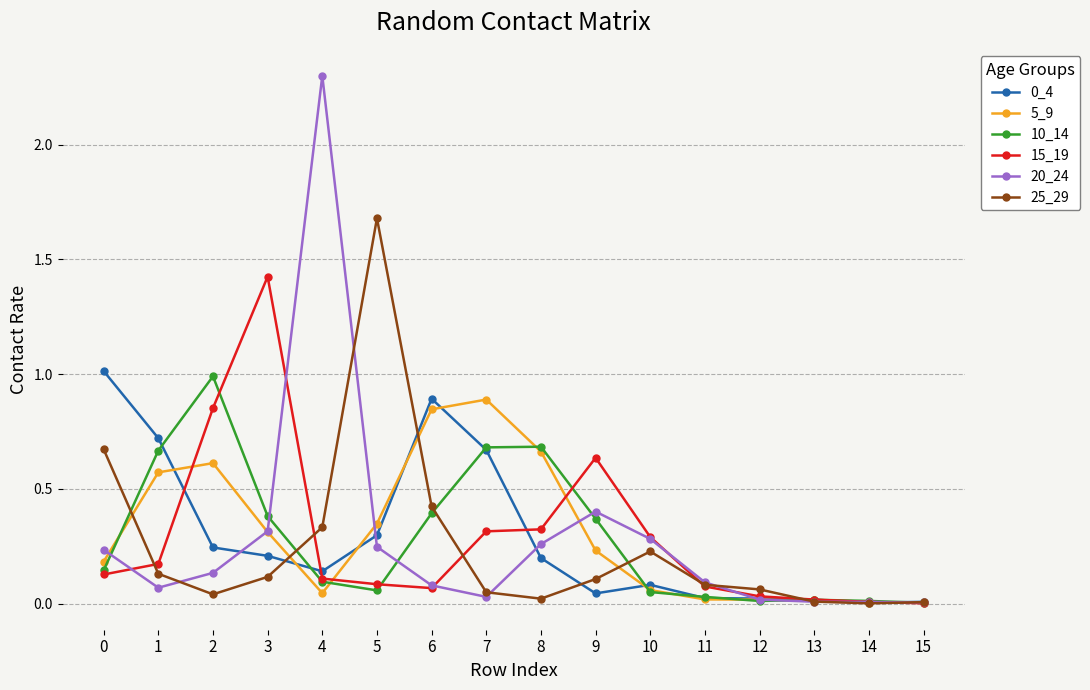

True or false: 25_29 has more than 0 points higher than both neighbors.

True